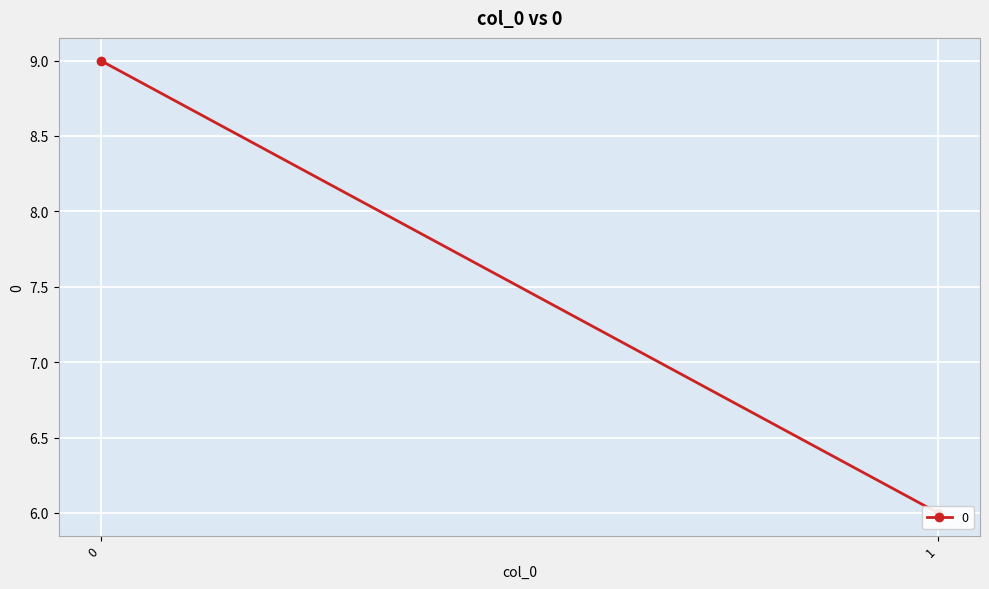

What is the ratio of the value at 1 to the value at 0?

0.7